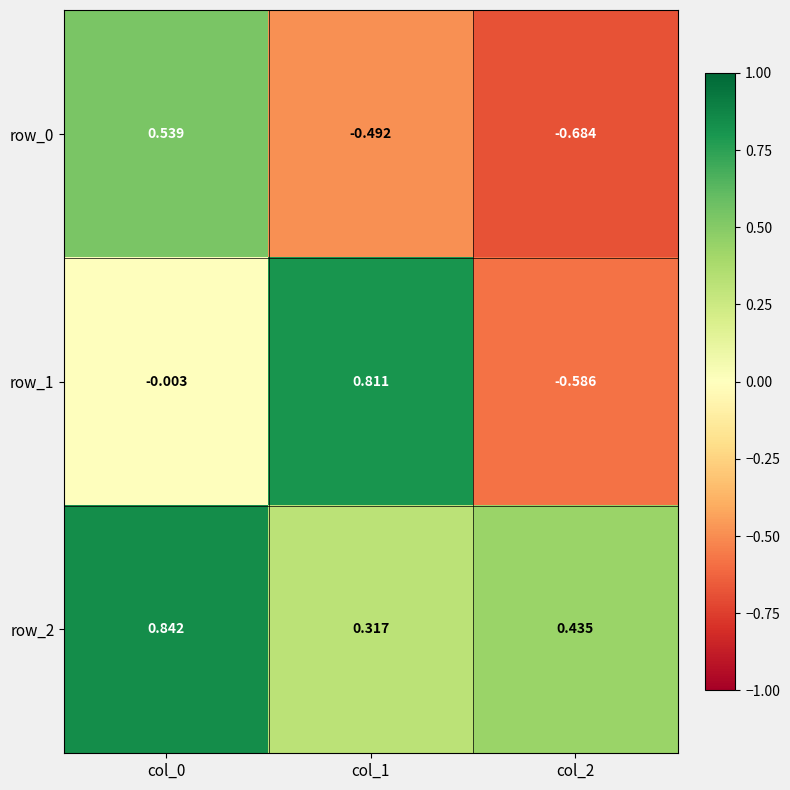

Is the value of row_0 at col_2 greater than the value of row_1 at col_2?

No